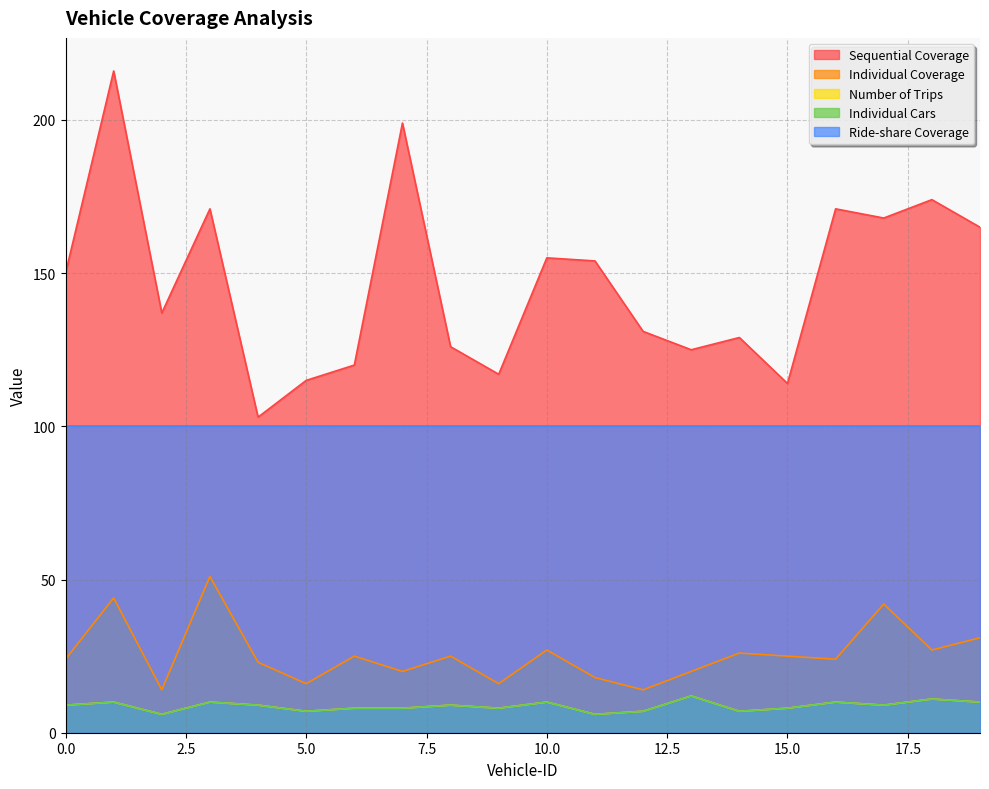

True or false: Number of Trips and Individual Coverage cross at least once.

False